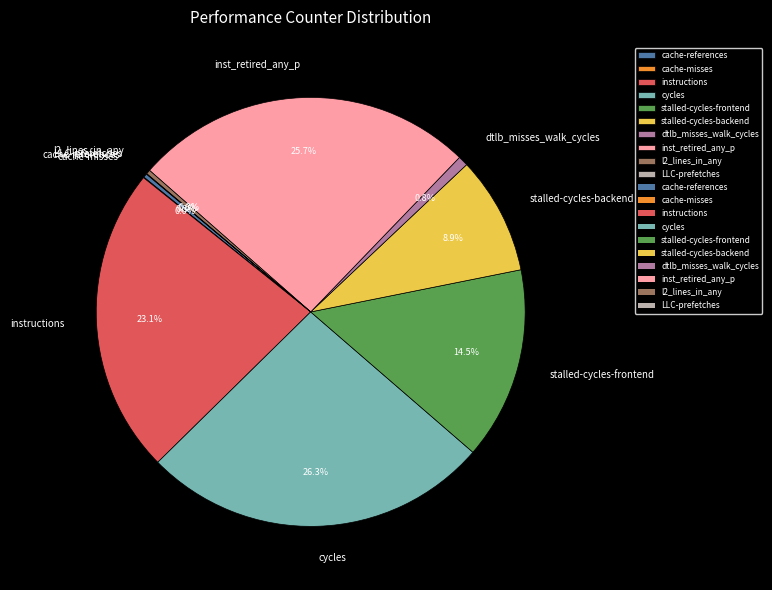

Is inst_retired_any_p the majority of the pie?

No